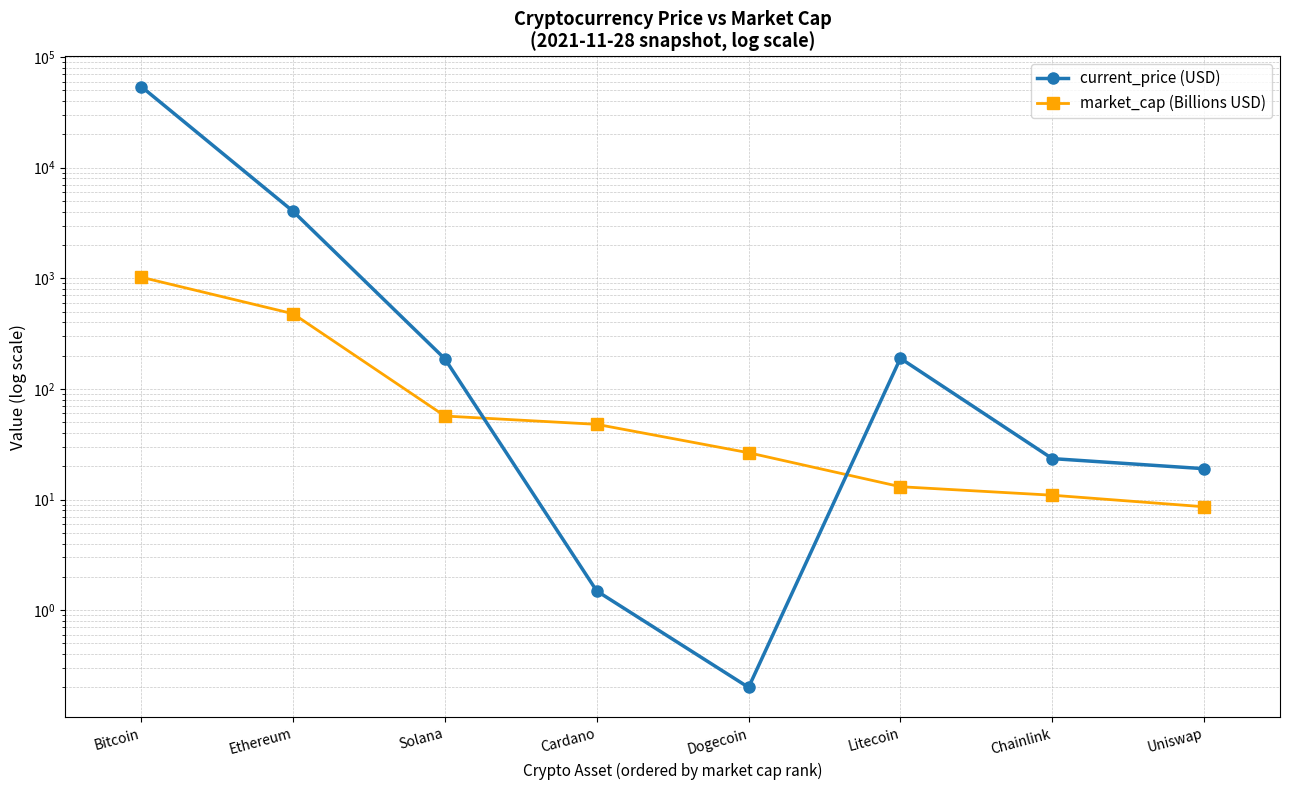

True or false: market_cap (Billions USD) has more than 0 points higher than both neighbors.

False